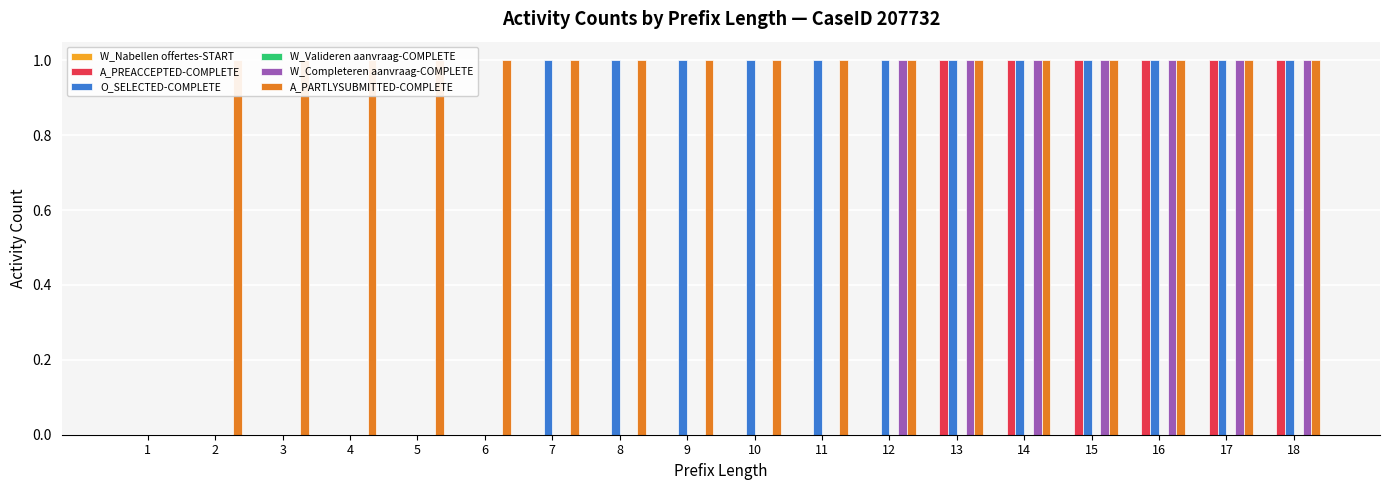

Which series has the widest spread of values?

A_PREACCEPTED-COMPLETE